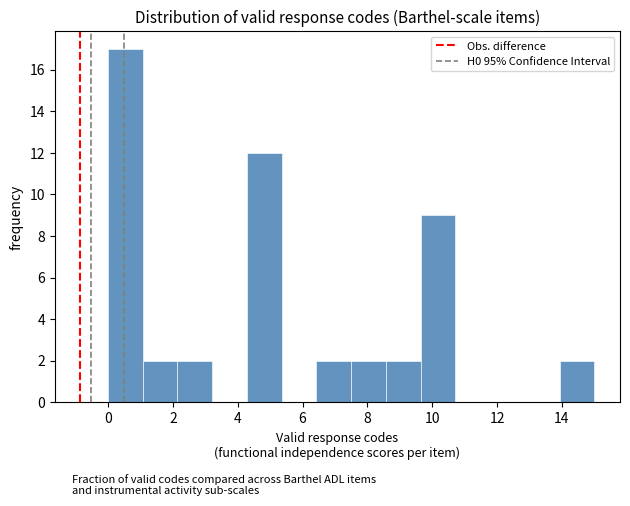

Reading left to right, list every bar in this chart as the range it spans on the x-axis followed by its height. Neither the bar edges nor the heights are printed on the chart, so give them approximately, as read against the axes.

0.0 to 1.0: 17
1.0 to 2.2: 2
2.2 to 3.2: 2
3.2 to 4.2: 0
4.2 to 5.4: 12
5.4 to 6.4: 0
6.4 to 7.6: 2
7.6 to 8.6: 2
8.6 to 9.6: 2
9.6 to 10.8: 9
10.8 to 11.8: 0
11.8 to 12.8: 0
12.8 to 14.0: 0
14.0 to 15.0: 2